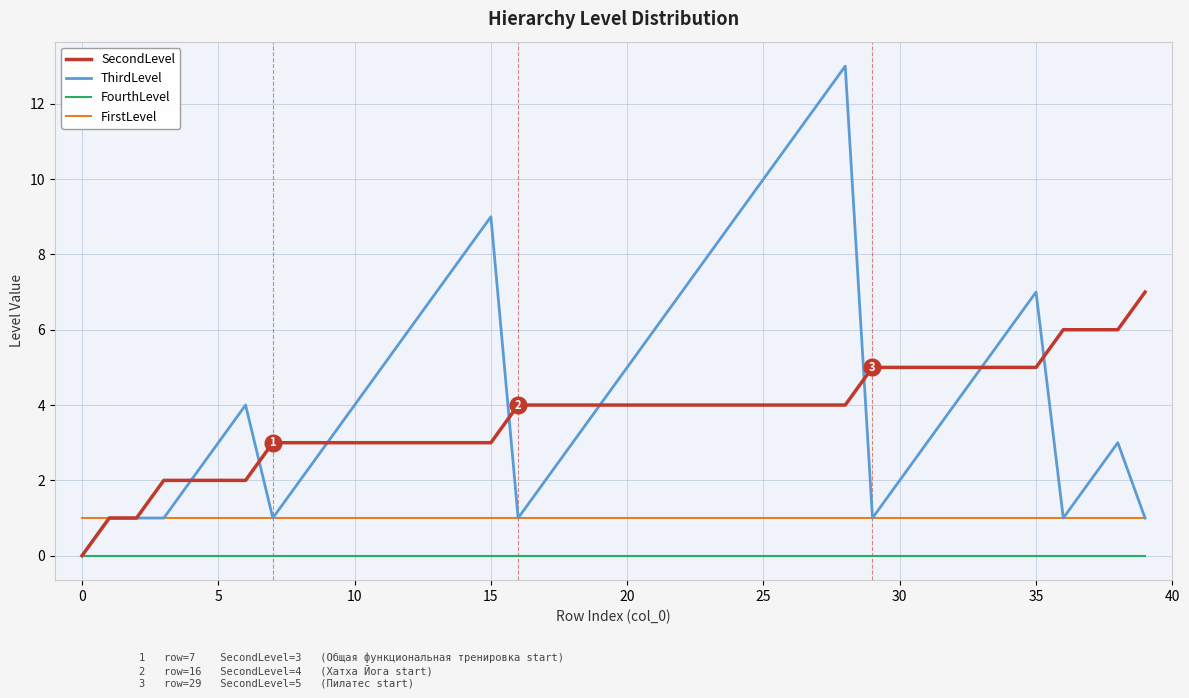

Which series has the widest spread of values?

ThirdLevel